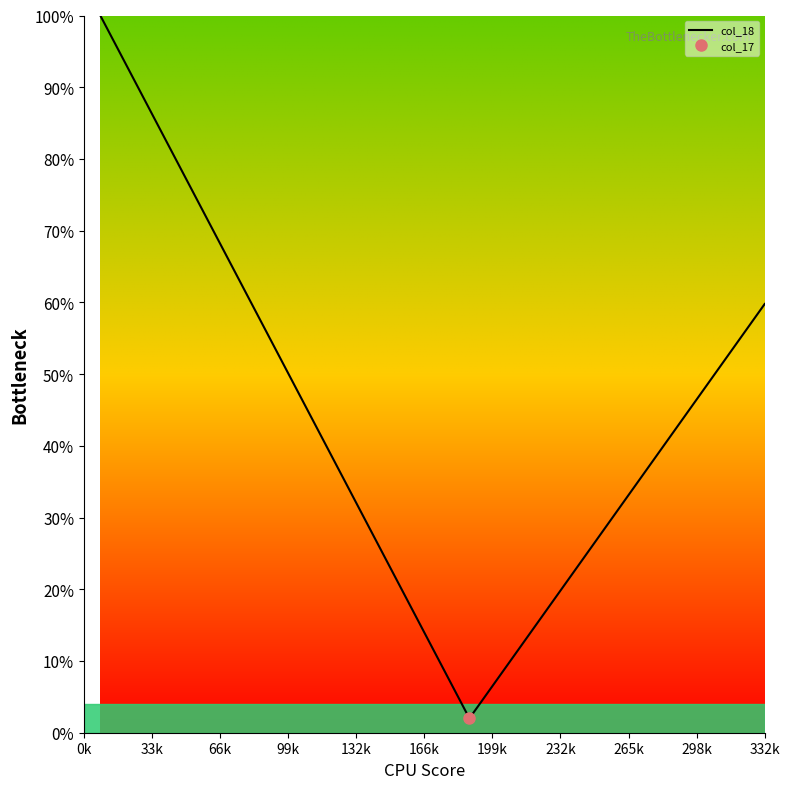

What is the minimum value for col_18?

2.0